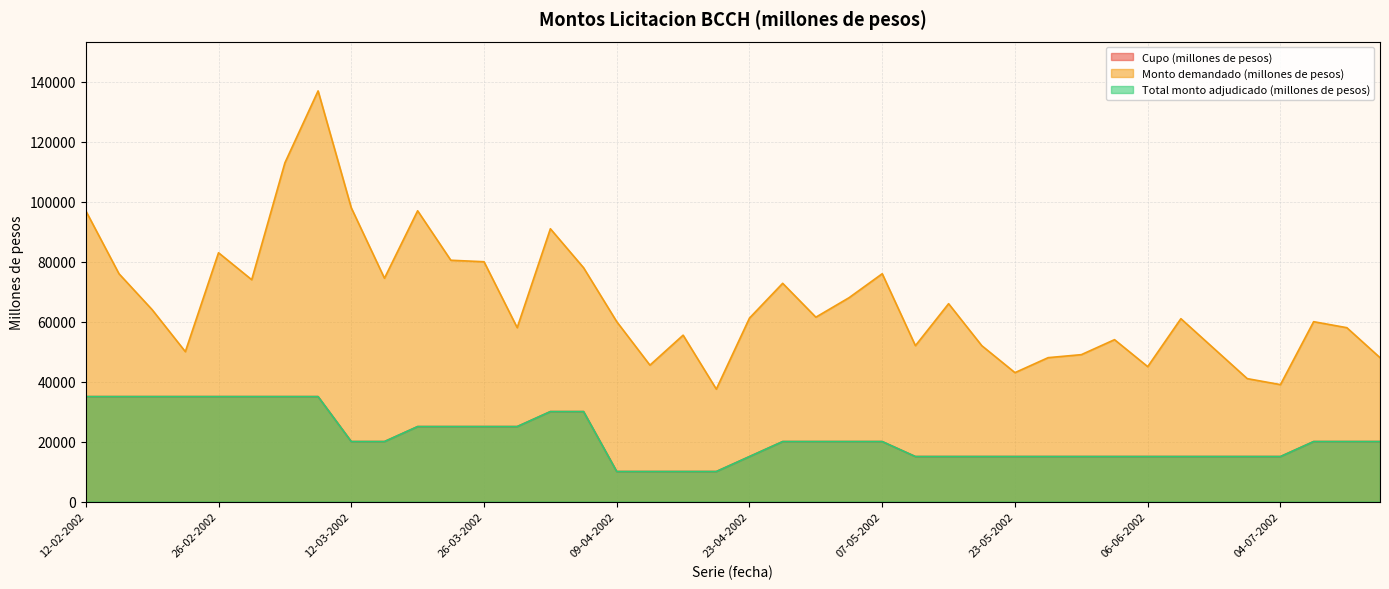

Reading left to right, list all the values displayed in this chart.

Cupo (millones de pesos): 35000	35000	35000	35000	35000	35000	35000	35000	20000	20000	25000	25000	25000	25000	30000	30000	10000	10000	10000	10000	15000	20000	20000	20000	20000	15000	15000	15000	15000	15000	15000	15000	15000	15000	15000	15000	15000	20000	20000	20000
Monto demandado (millones de pesos): 97000	76000	64000	50000	83000	74000	113000	137000	98000	74500	97000	80500	80000	58000	91000	78000	60000	45500	55500	37500	61200	72800	61500	68000	76000	52000	66000	52000	43000	48000	49000	54000	45000	61000	51000	41000	39000	60000	58000	48000
Total monto adjudicado (millones de pesos): 35000	35000	35000	35000	35000	35000	35000	35000	20000	20000	25000	25000	25000	25000	30000	30000	10000	10000	10000	10000	15000	20000	20000	20000	20000	15000	15000	15000	15000	15000	15000	15000	15000	15000	15000	15000	15000	20000	20000	20000